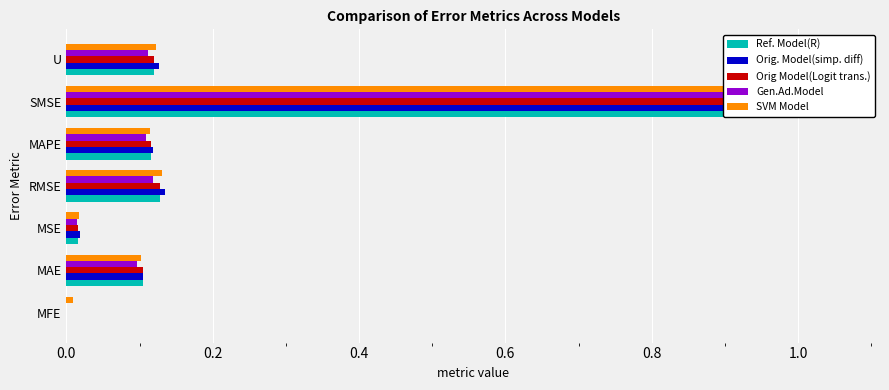

What is the value of the Gen.Ad.Model bar at the 6th from the left?

1.1